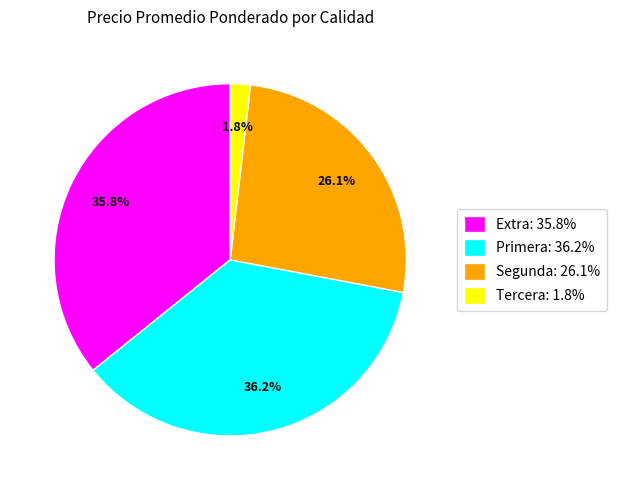

How many segments does this pie chart have?

4